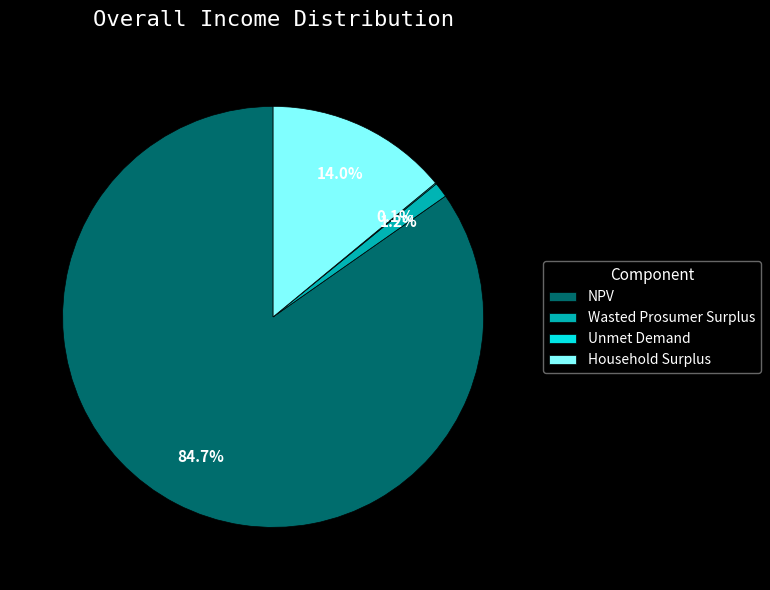

Which category has the biggest portion of the pie?

NPV